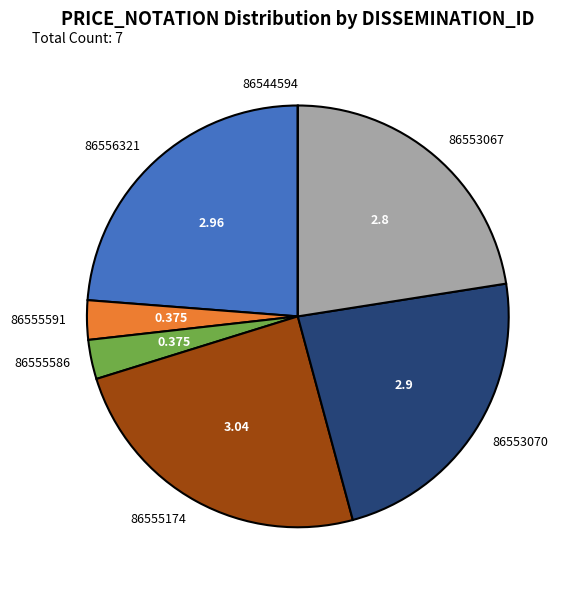

True or false: 86553070 accounts for 23% of the total.

True